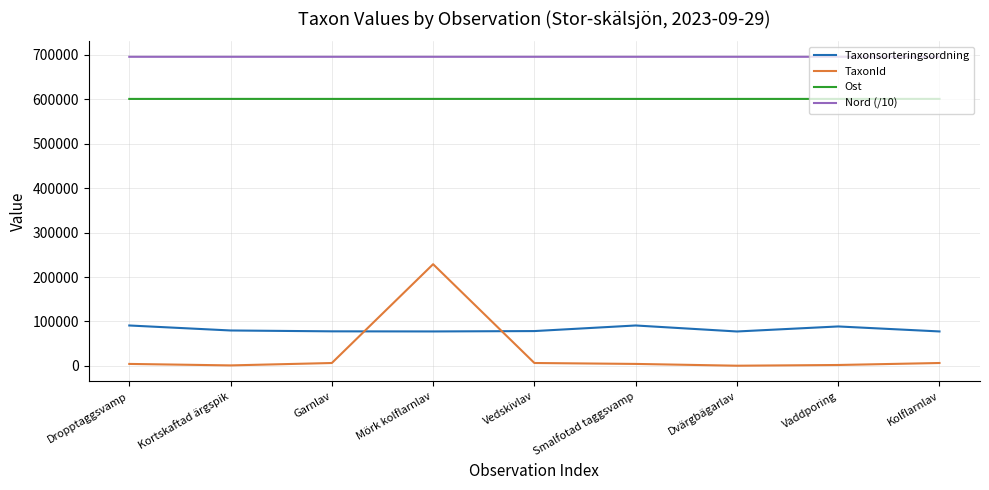

What are all the series names shown in the legend?

Taxonsorteringsordning, TaxonId, Ost, Nord (/10)